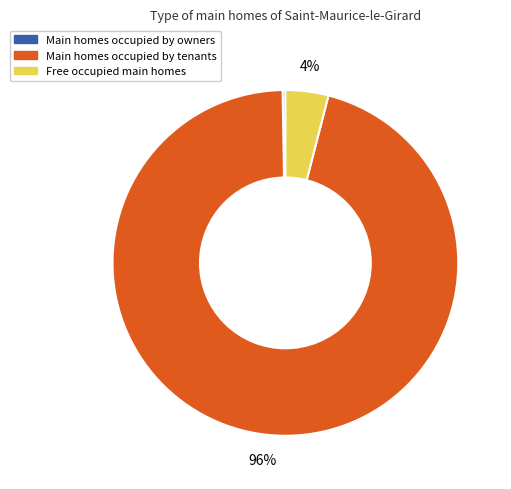

To the nearest percent, what is the average slice percentage?

33%